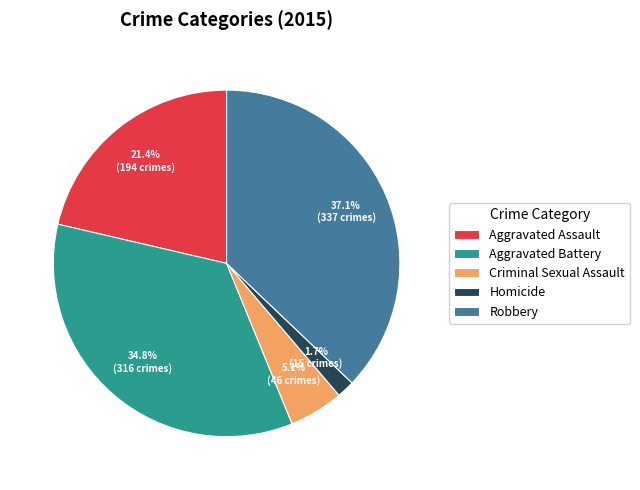

To the nearest percent, what is the combined percentage of Criminal Sexual Assault and Homicide?

7%